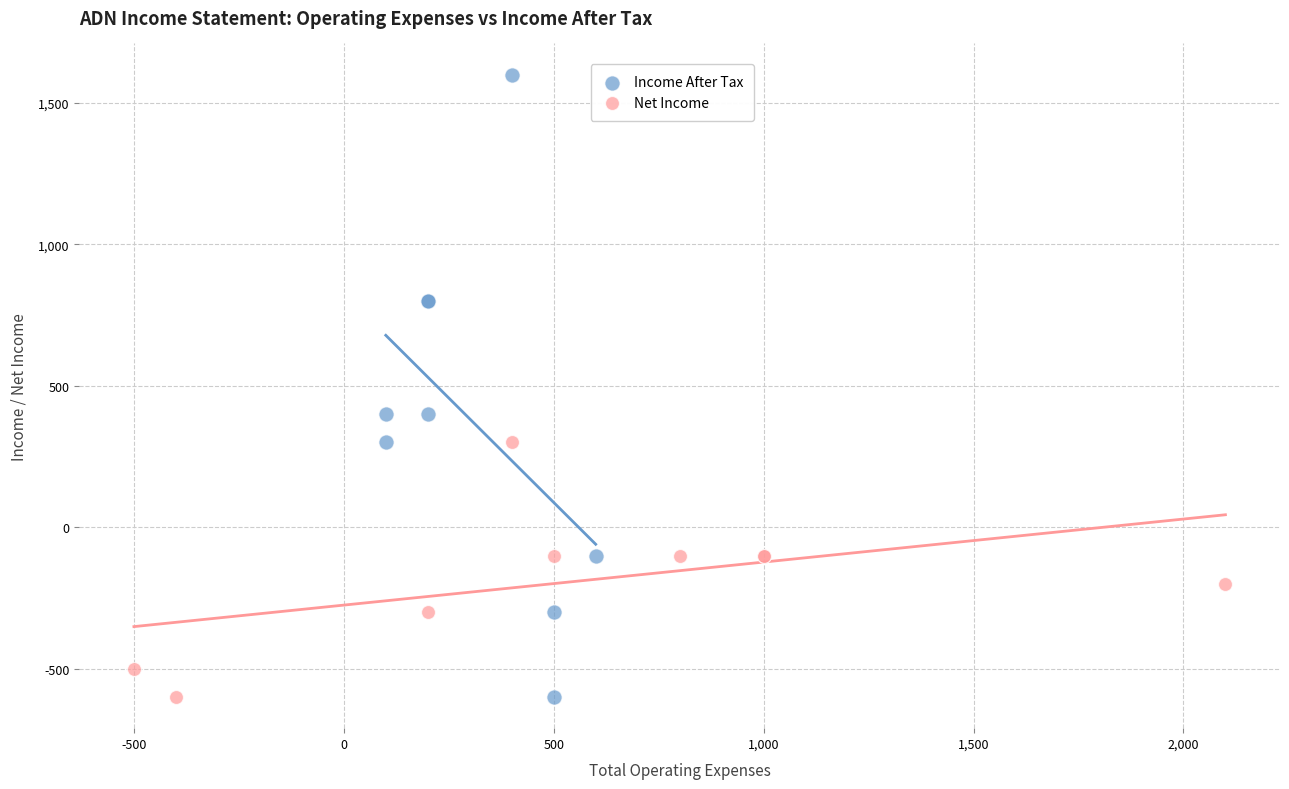

Which series contains the highest Y value?

Income After Tax